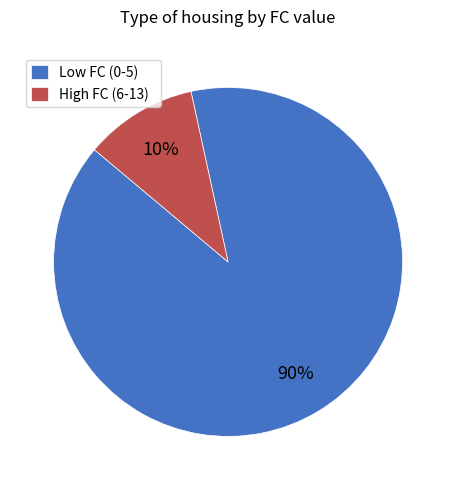

Between Low FC (0-5) and High FC (6-13), which is larger?

Low FC (0-5)